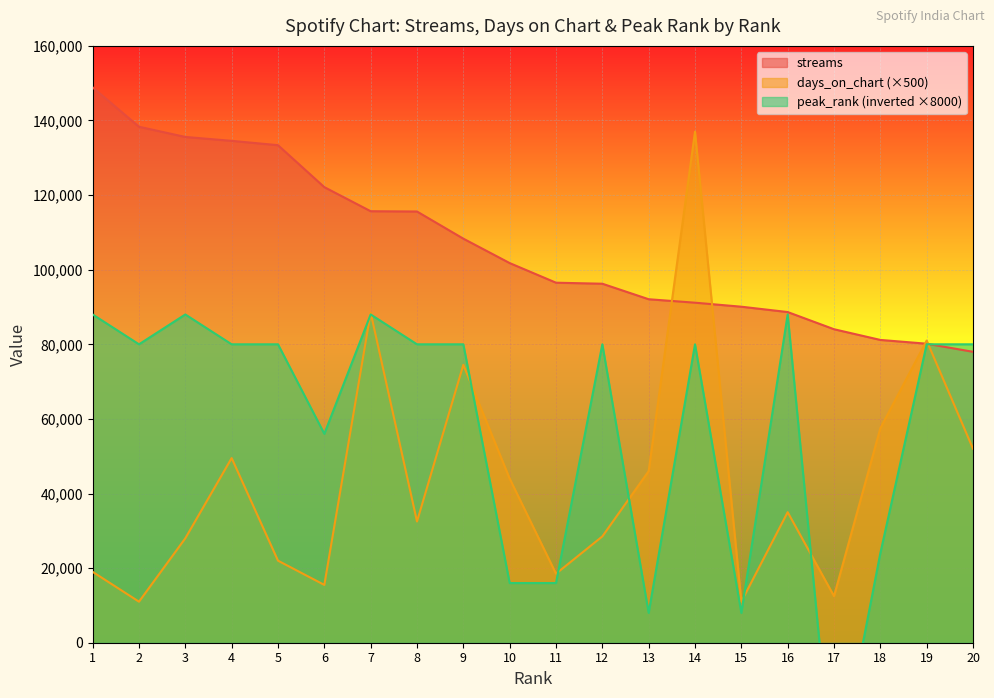

How many lines are shown in the chart?

3